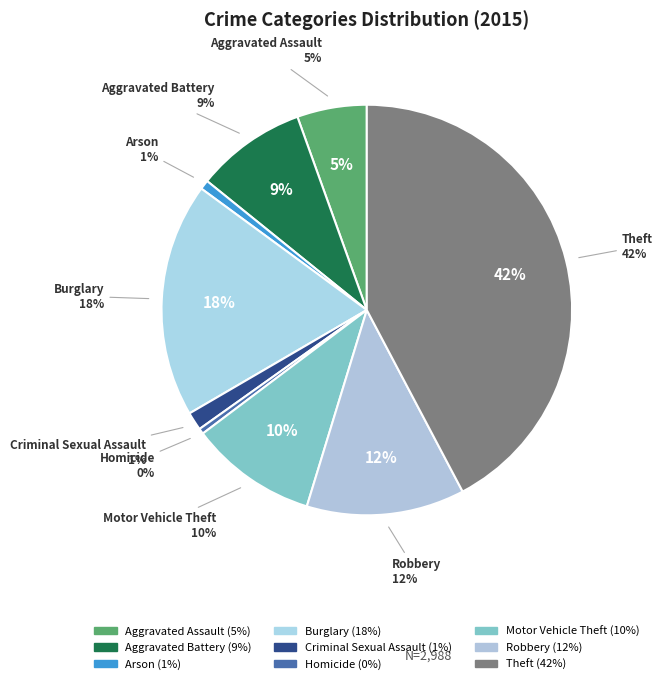

Between Robbery and Homicide, which is larger?

Robbery